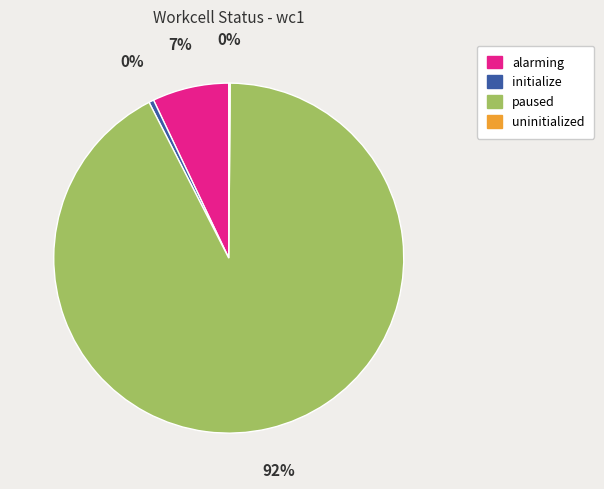

The paused slice represents 92% of the pie. True or false?

True